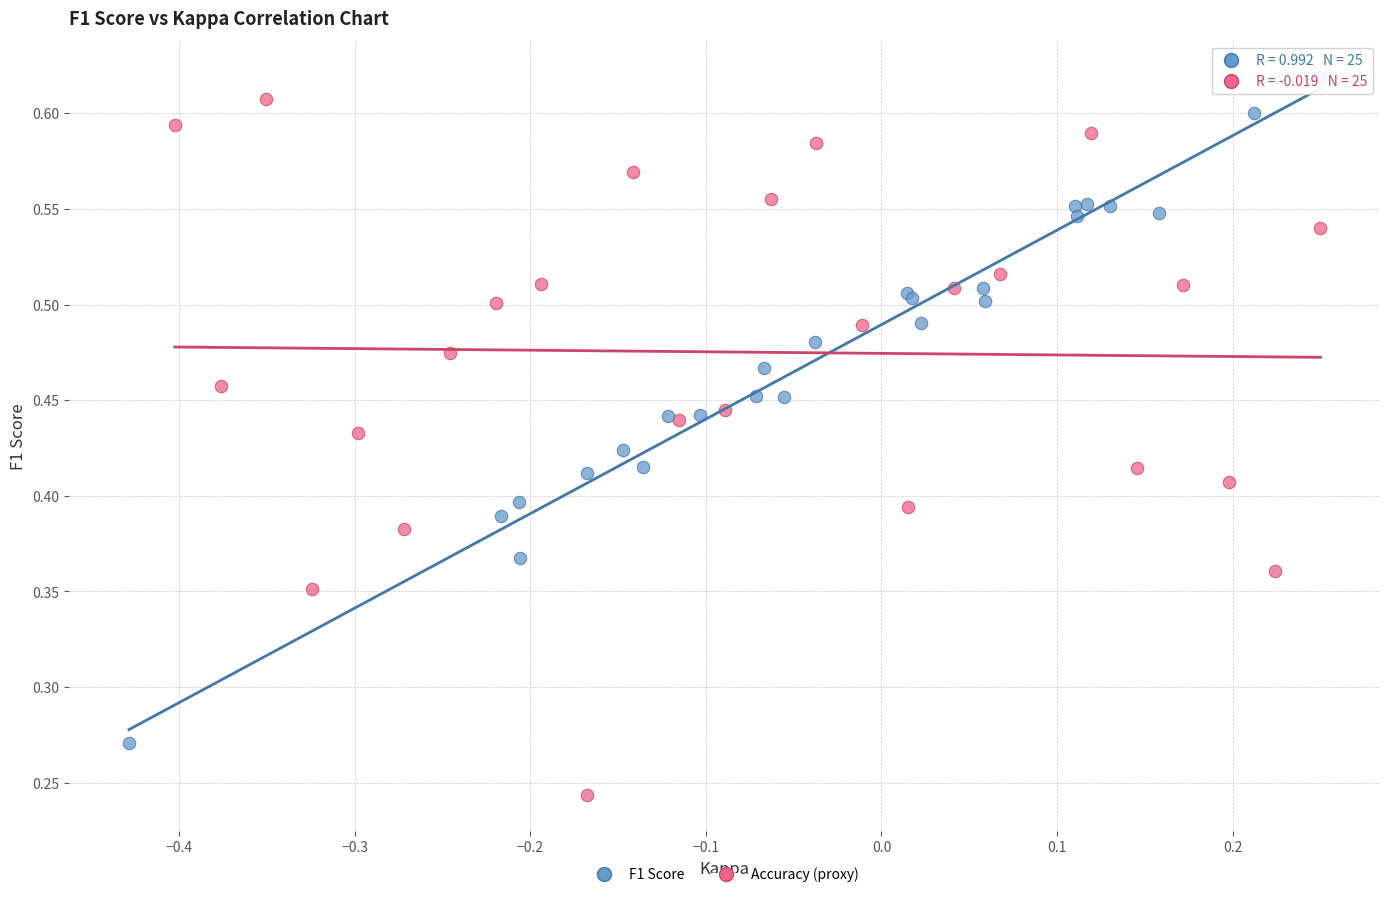

Which series contains the lowest Y value?

Accuracy (proxy)